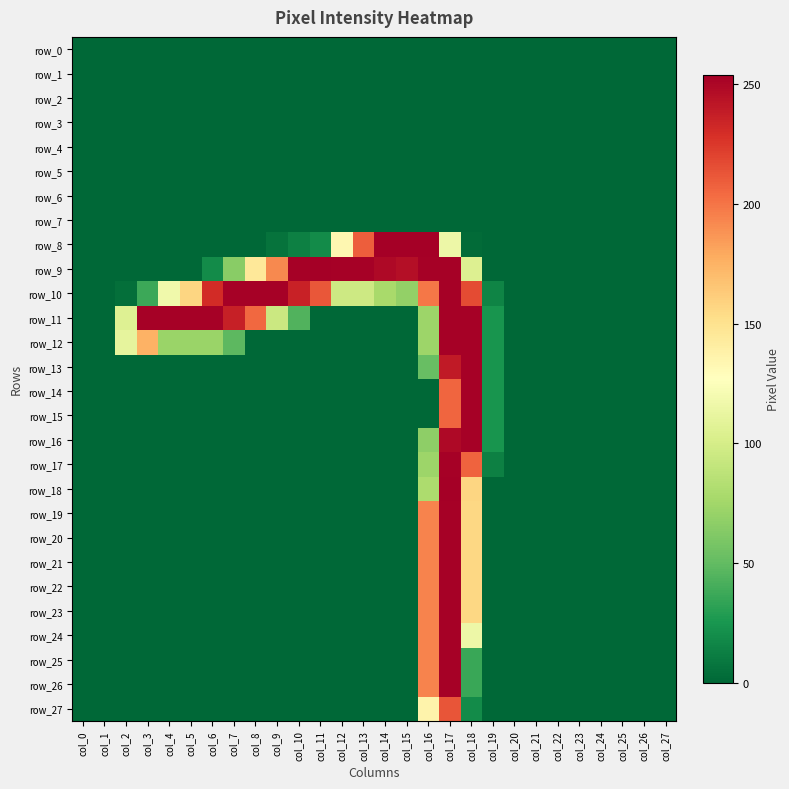

Rank the series at col_12 from highest to lowest value.

row_9, row_8, row_10, row_0, row_1, row_2, row_3, row_4, row_5, row_6, row_7, row_11, row_12, row_13, row_14, row_15, row_16, row_17, row_18, row_19, row_20, row_21, row_22, row_23, row_24, row_25, row_26, row_27